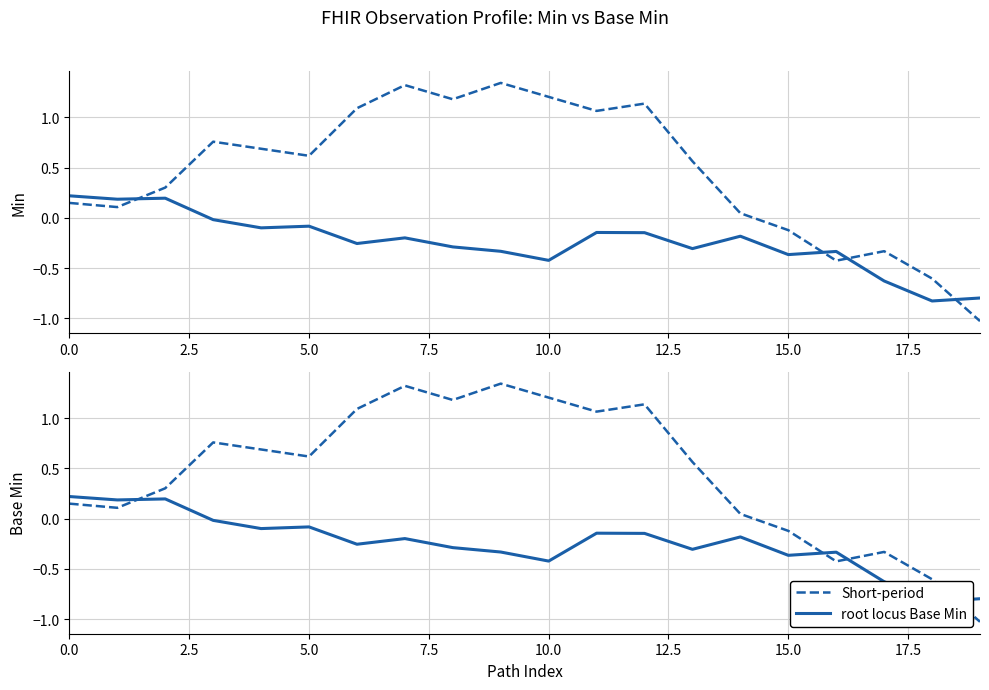

Is the value of Min (solid) at 20.0 greater than the value of Min (dashed) at 15?

No